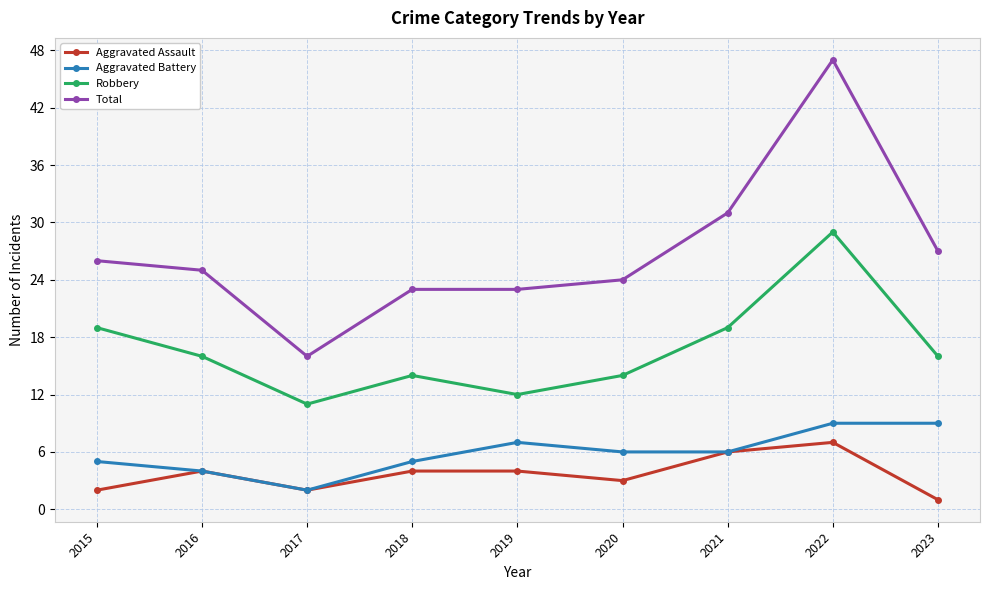

What is the difference between the highest and lowest values at 2023?

26